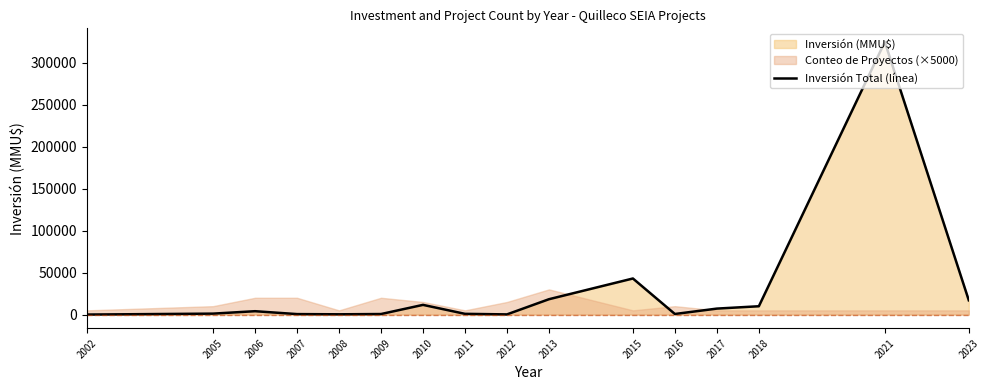

How many points are lower than both their immediate neighbors (excluding endpoints)?

3